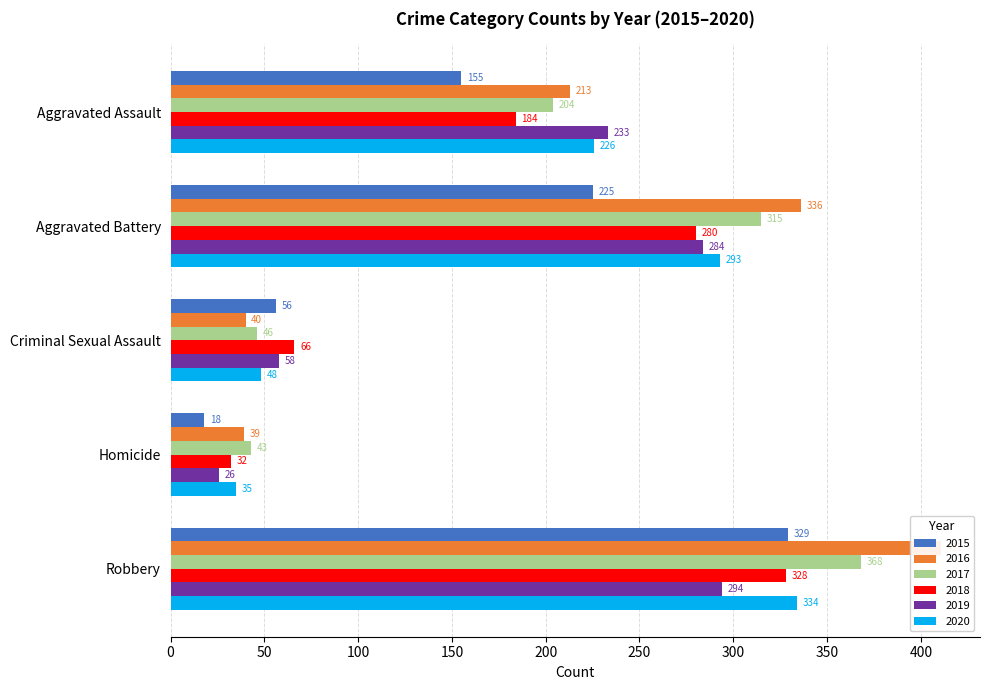

Reading right to left, extract all data points from this chart.

2015: Robbery=329	Homicide=18	Criminal Sexual Assault=56	Aggravated Battery=225	Aggravated Assault=155
2016: Robbery=411	Homicide=39	Criminal Sexual Assault=40	Aggravated Battery=336	Aggravated Assault=213
2017: Robbery=368	Homicide=43	Criminal Sexual Assault=46	Aggravated Battery=315	Aggravated Assault=204
2018: Robbery=328	Homicide=32	Criminal Sexual Assault=66	Aggravated Battery=280	Aggravated Assault=184
2019: Robbery=294	Homicide=26	Criminal Sexual Assault=58	Aggravated Battery=284	Aggravated Assault=233
2020: Robbery=334	Homicide=35	Criminal Sexual Assault=48	Aggravated Battery=293	Aggravated Assault=226